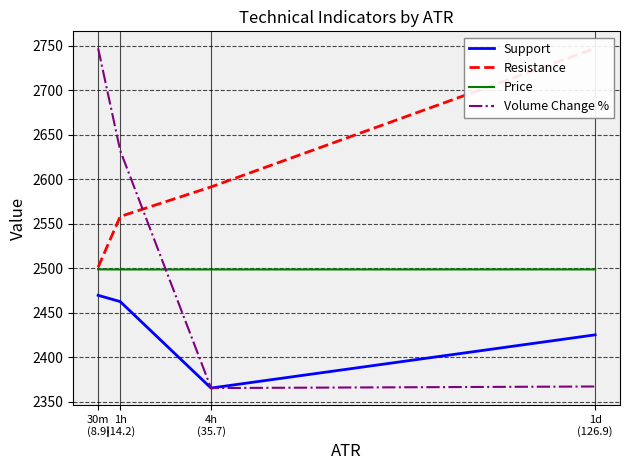

What is the maximum value shown in the chart?

2747.0